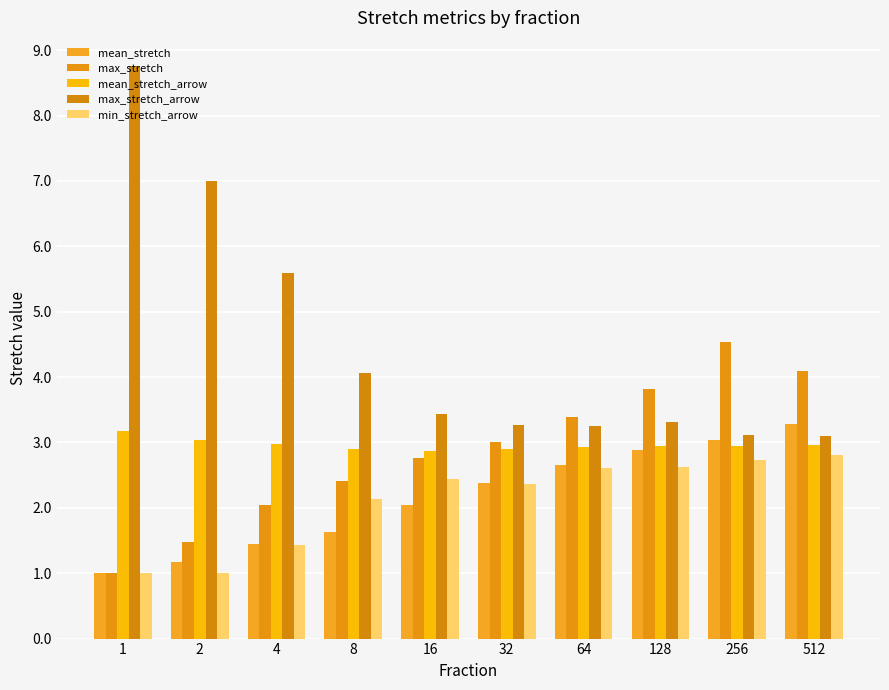

Rank the categories by max_stretch value from highest to lowest.

256, 512, 128, 64, 32, 16, 8, 4, 2, 1